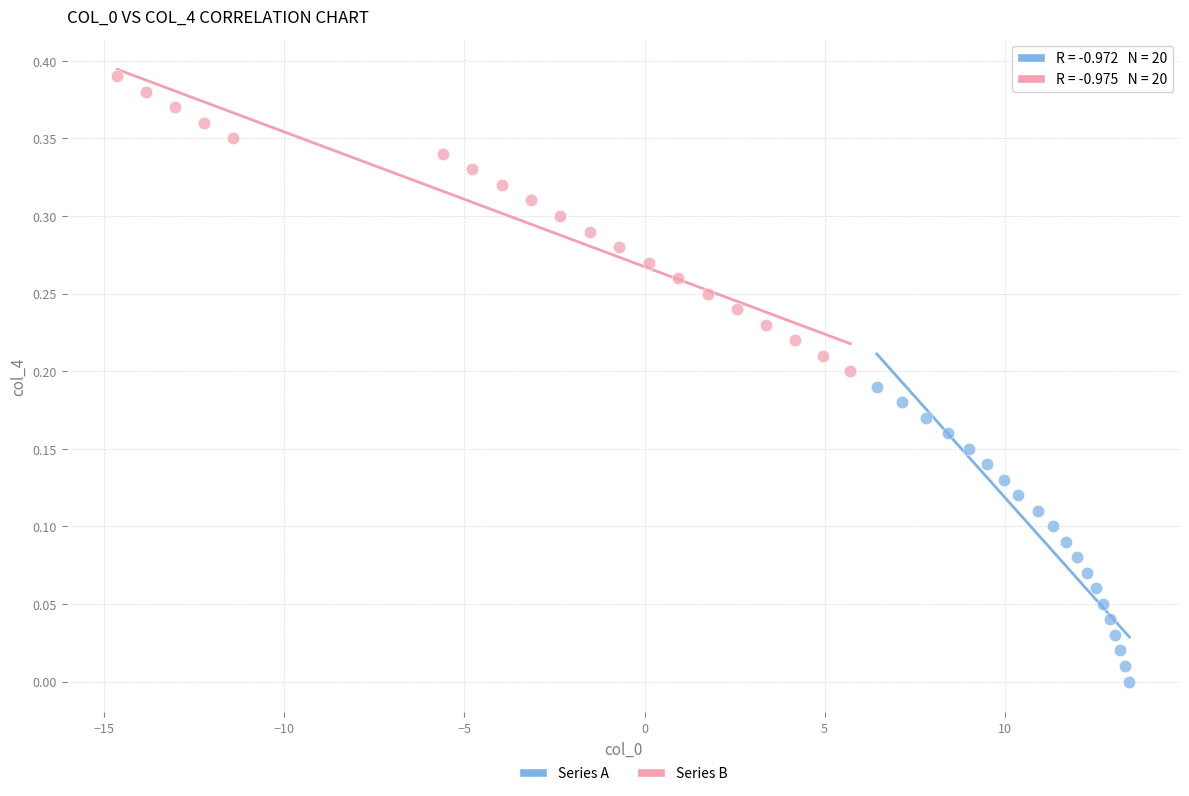

Which series reaches the minimum Y coordinate?

Series A